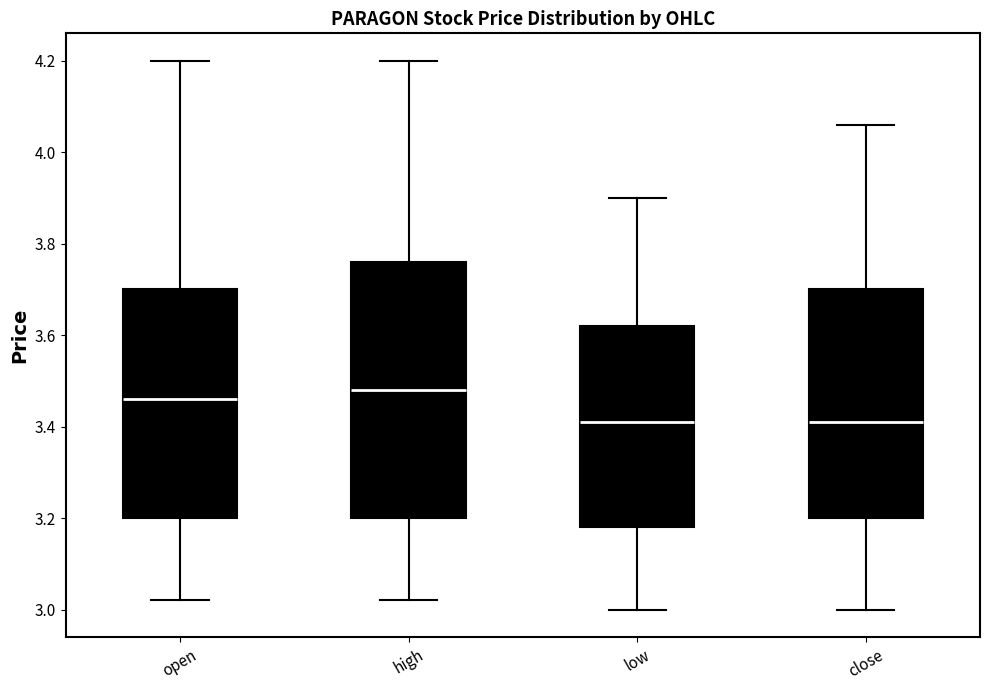

Which box is the tallest, from its lower edge to its upper edge?

high